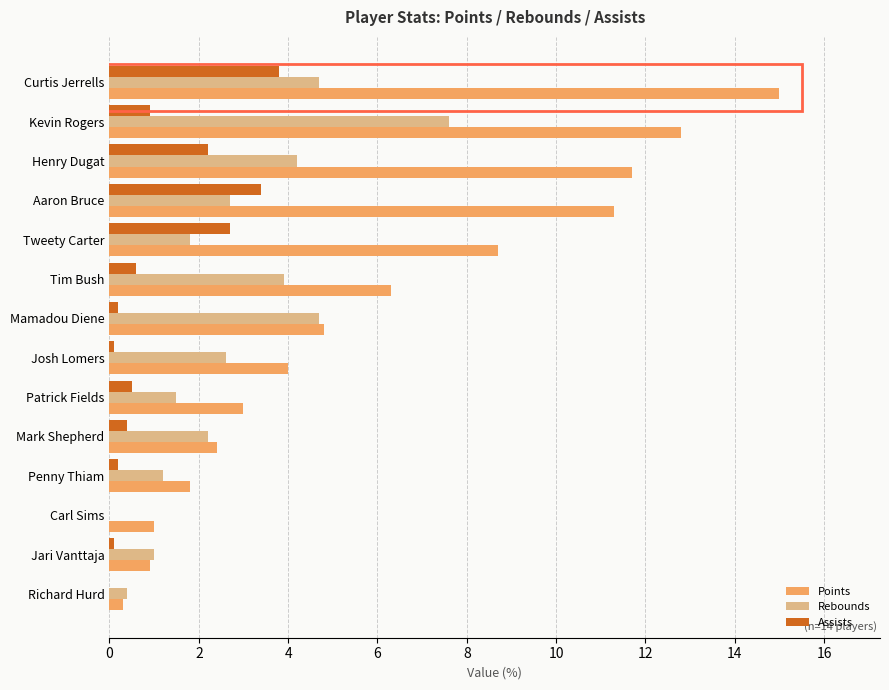

What is the sum of all Points values?

84.0